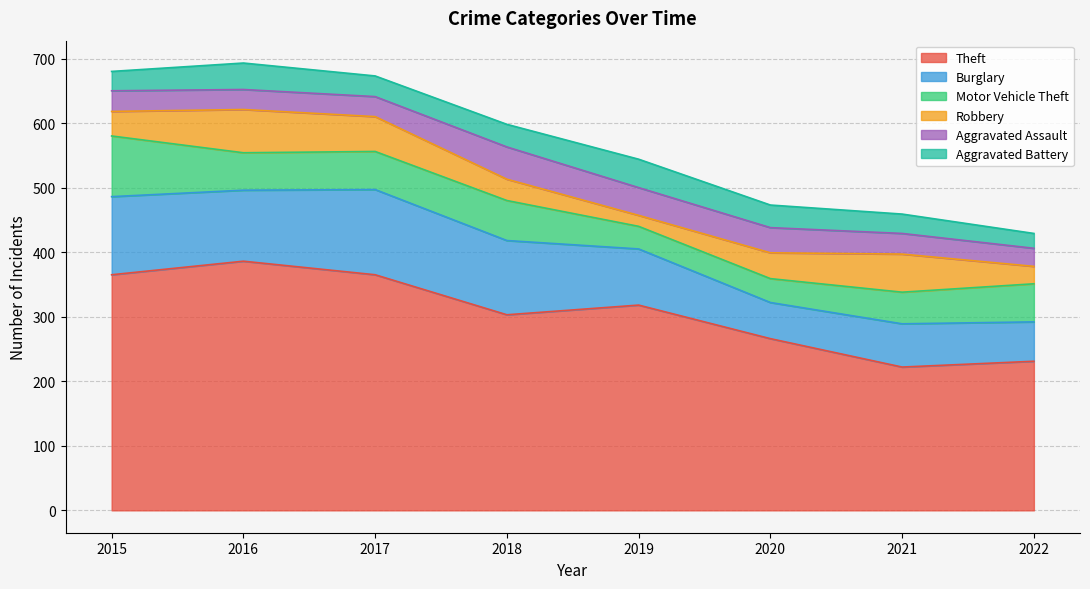

Which category has the lowest value in the Aggravated Battery series?

2022